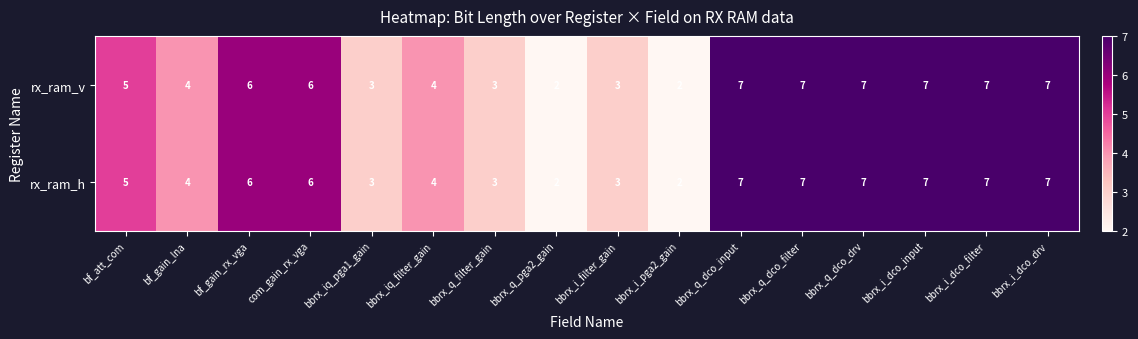

The value of rx_ram_v at com_gain_rx_vga is 6. True or false?

True